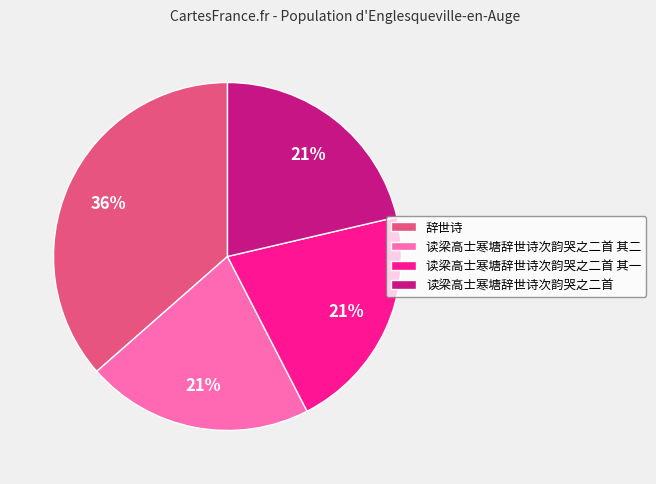

How many slices are in this pie chart?

4